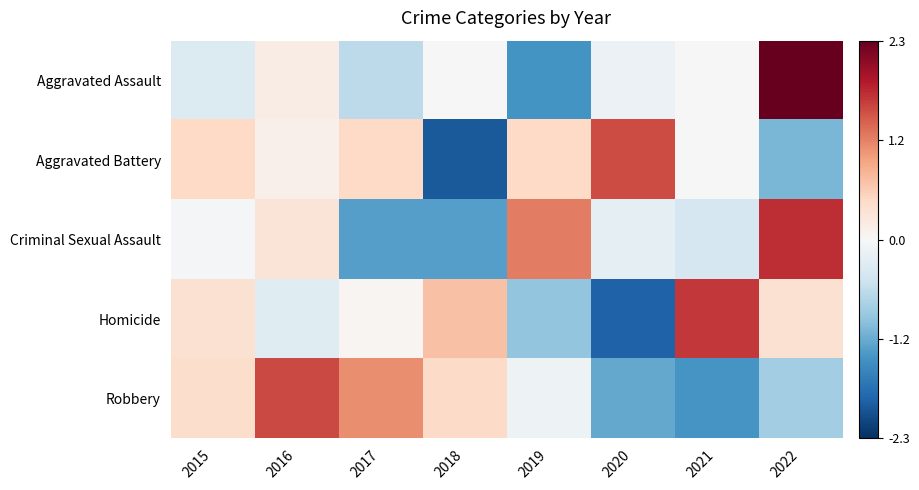

Between 2016 and 2017, which series saw the biggest shift?

Criminal Sexual Assault